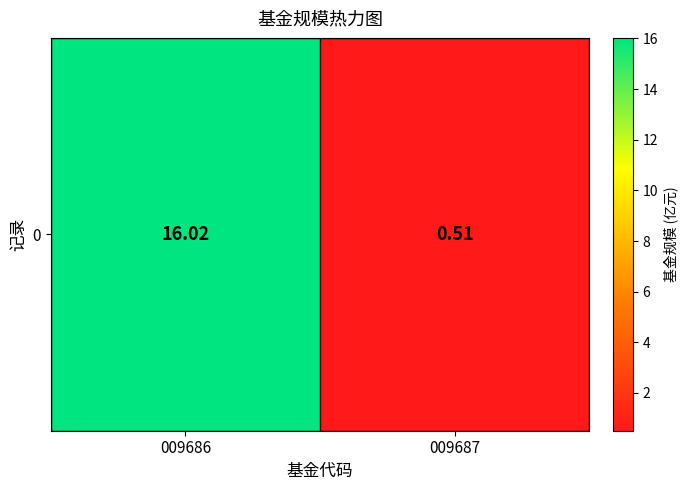

Reading left to right, what are all the values shown in this chart?

009686=16.0	009687=0.5